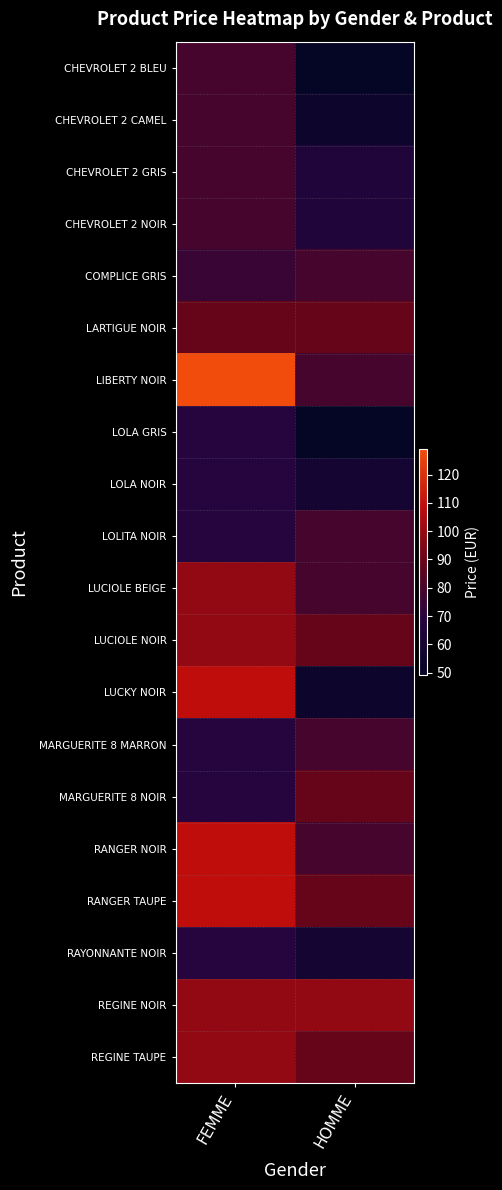

At how many categories does at least one series exceed 62?

2